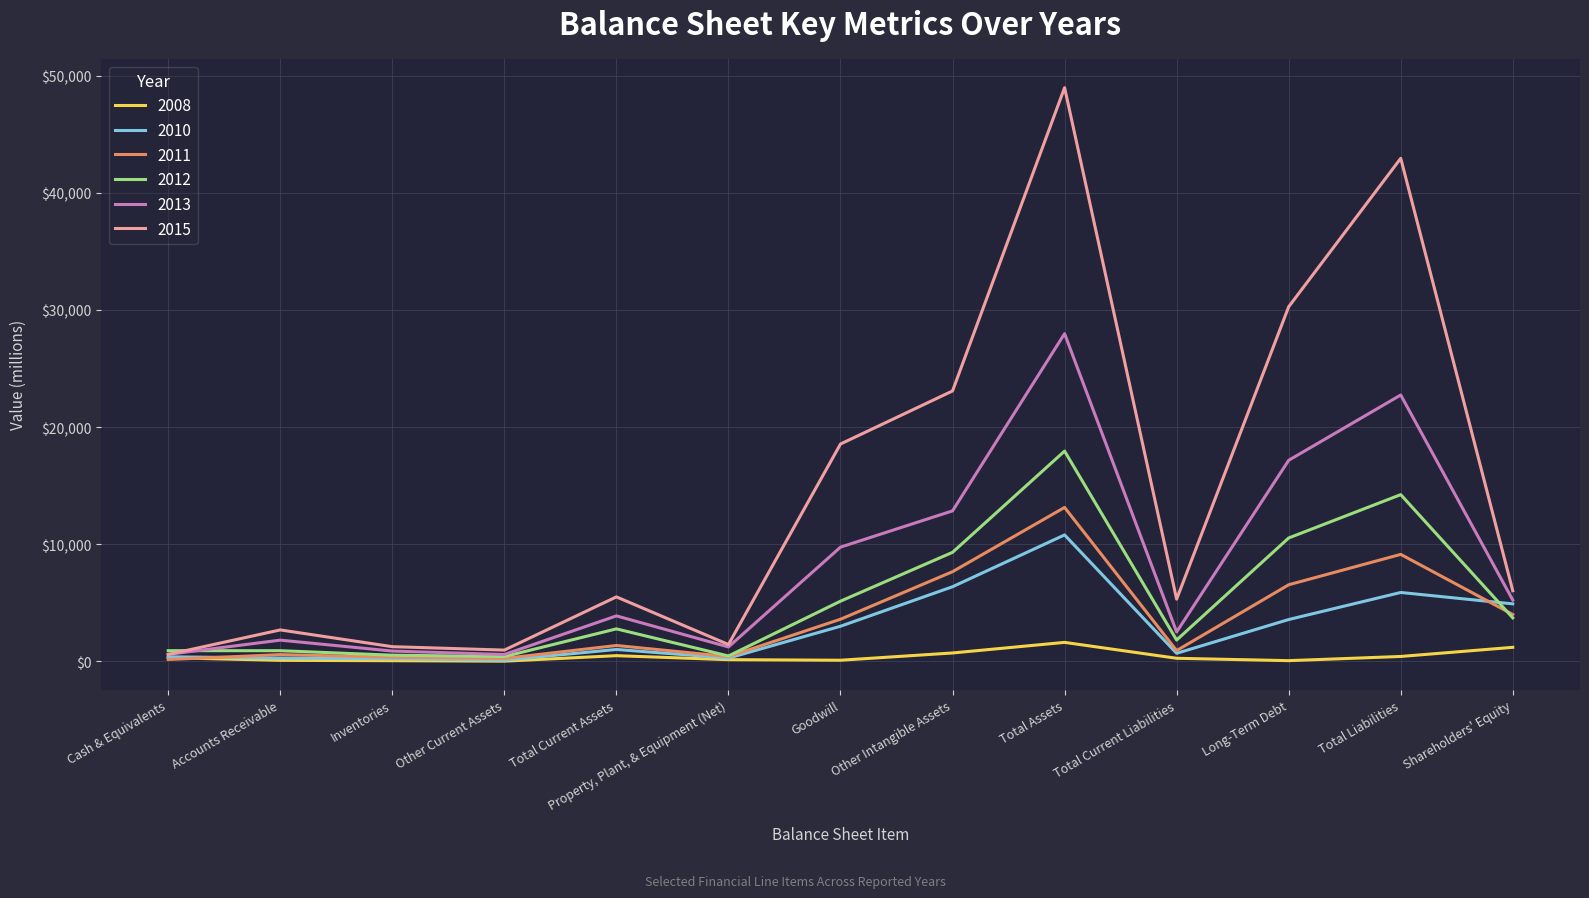

Which category has the highest value in the 2011 series?

Total Assets